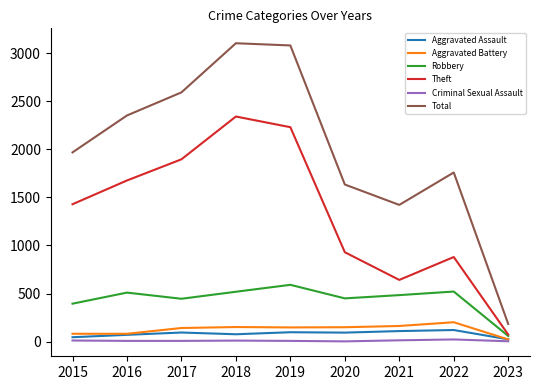

What is the maximum value for Robbery?

591